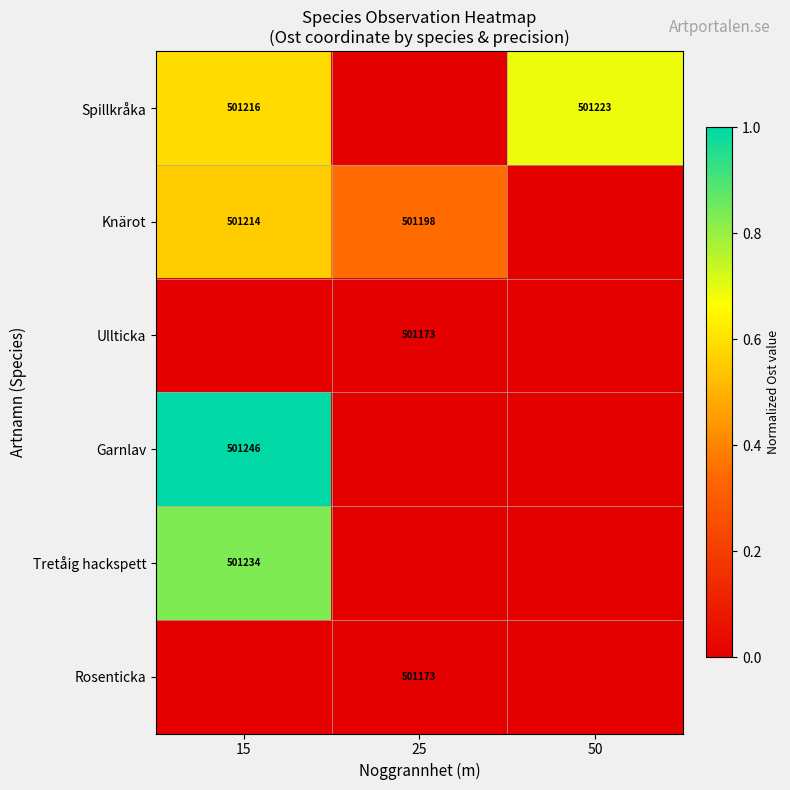

The value of Spillkråka at 50 is 501223. True or false?

True